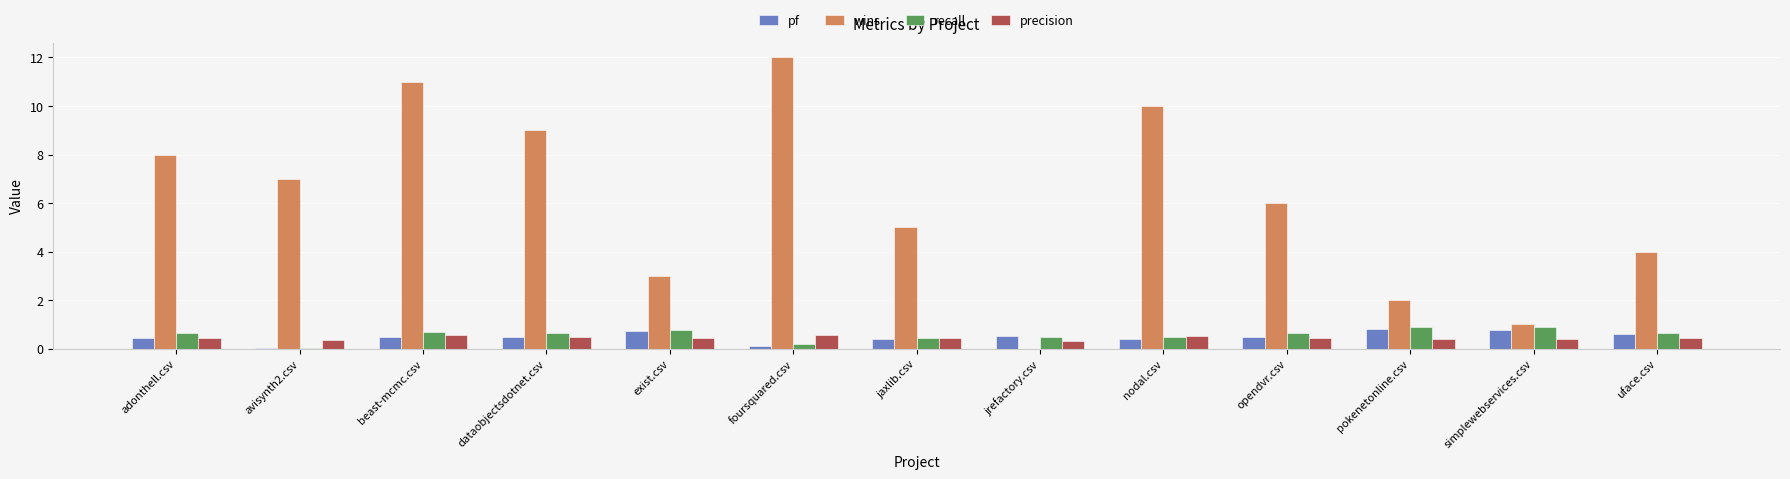

Is the value of wins at jrefactory.csv greater than the value of recall at foursquared.csv?

No